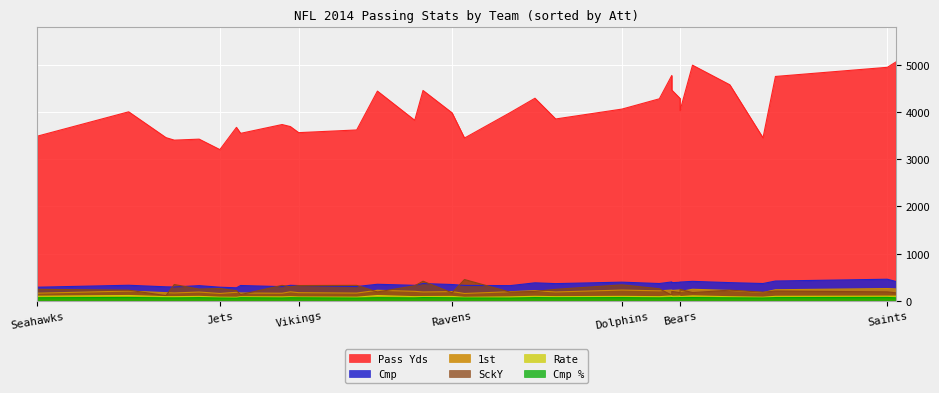

How many interior local valleys does the Cmp % series have?

12